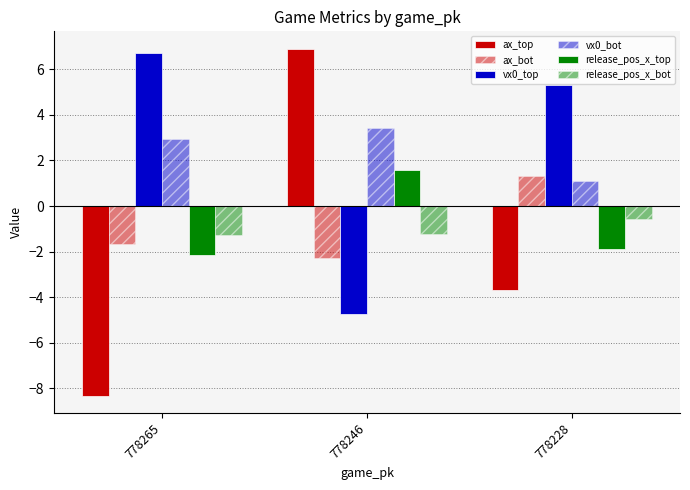

How many groups of bars are there?

3